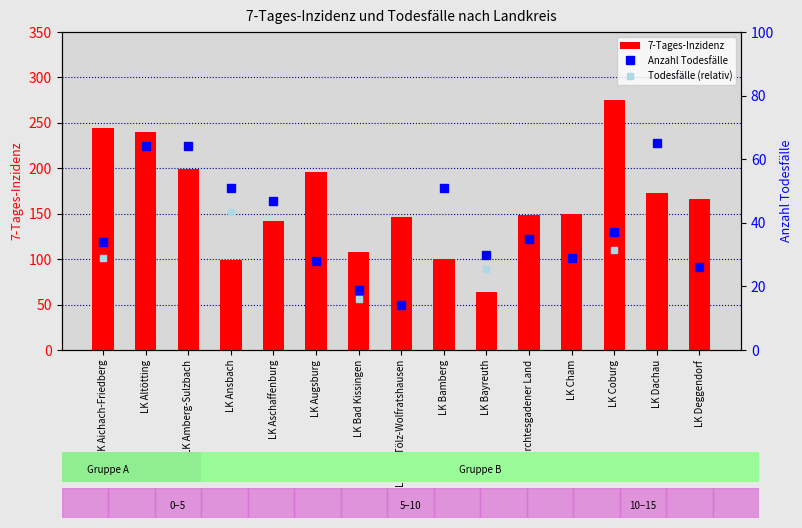

Where does the 7-Tages-Inzidenz series first go above 149?

LK Aichach-Friedberg